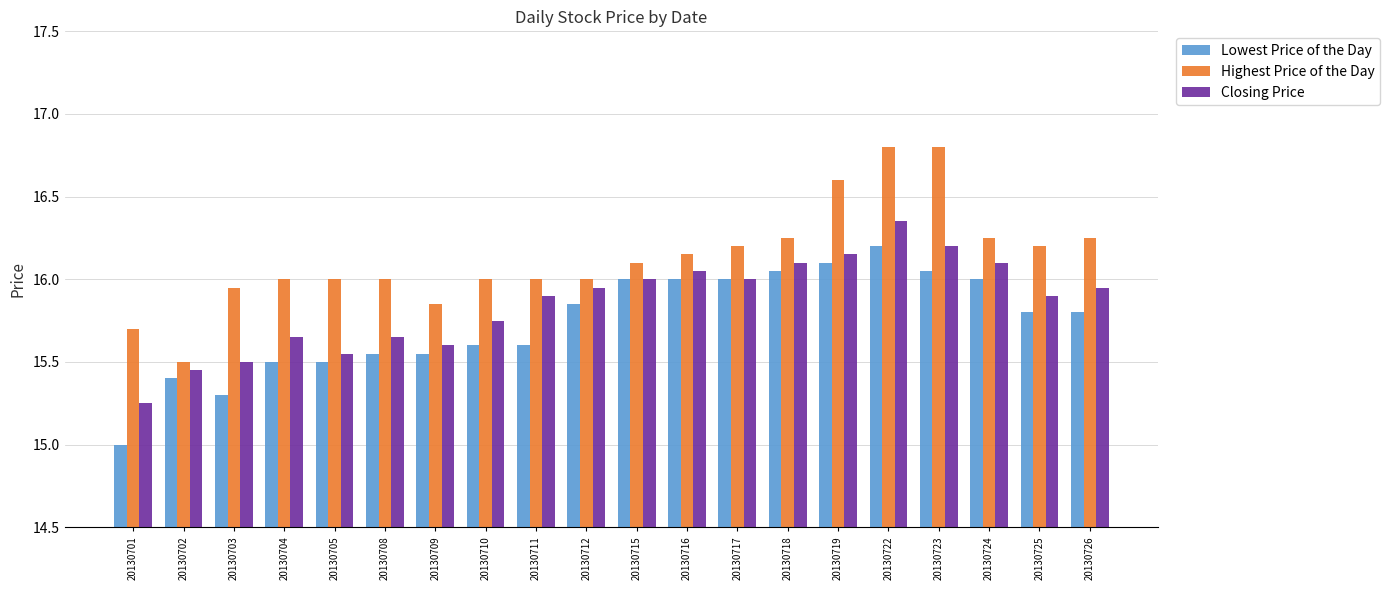

True or false: Lowest Price of the Day has a value of 15.3 at 20130703.

True